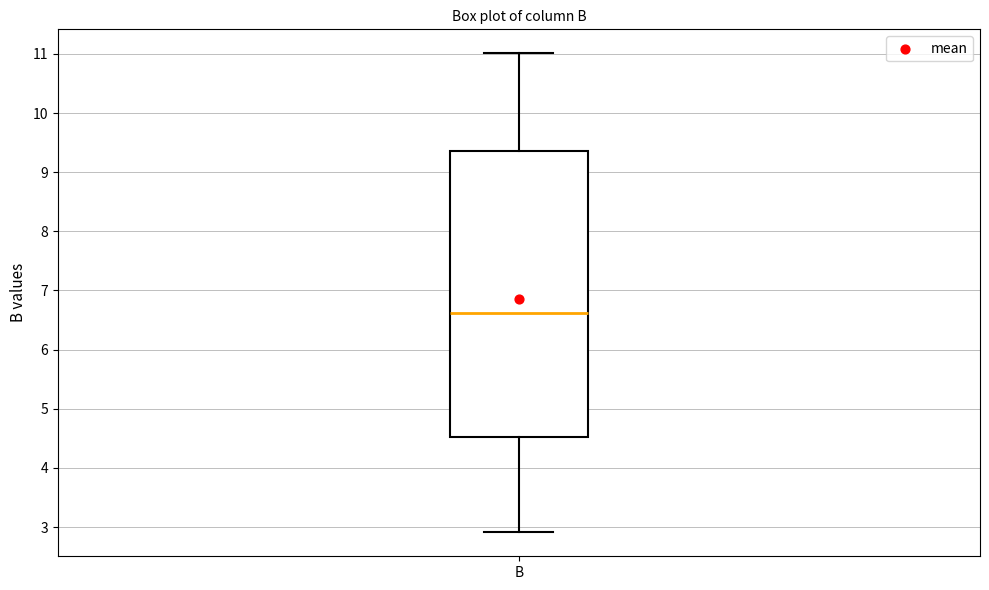

Transcribe this box plot: give where the median line is, the range the box spans, and where the two whiskers end, as read against the y-axis. The values are not printed on the chart, so give them approximately, as read against the axis.

median 6.6, box 4.5 to 9.4, whiskers 2.9 to 11.0